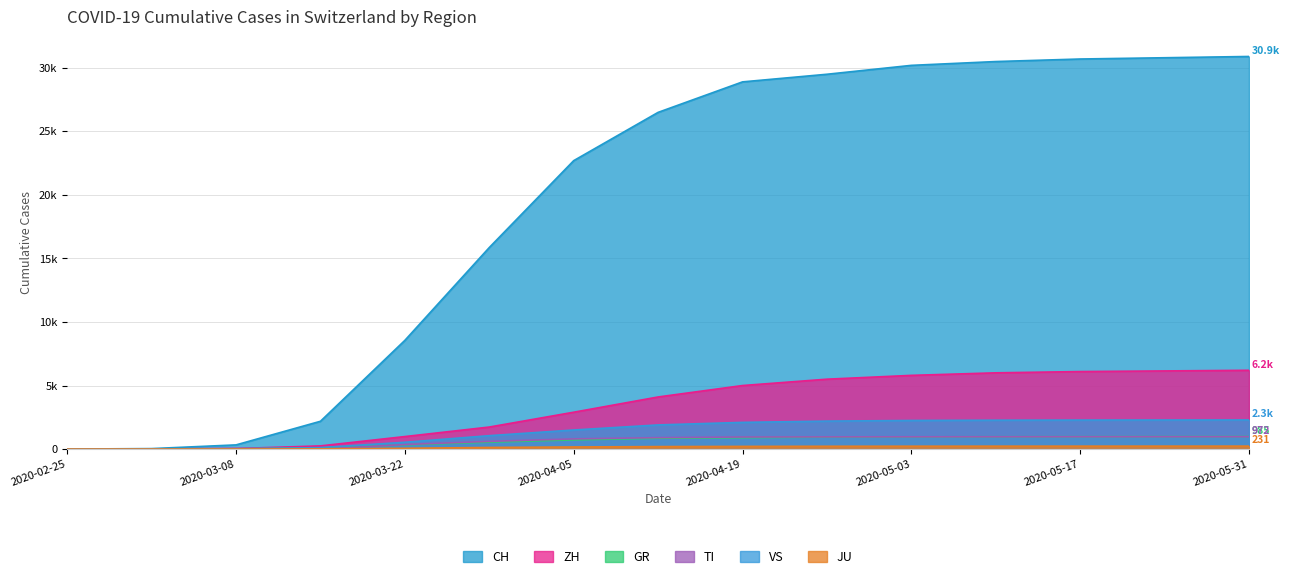

Reading left to right, list all the values displayed in this chart.

CH: 0	36	328	2187	8556	15861	22700	26500	28900	29500	30200	30500	30700	30800	30900
ZH: 0	7	40	250	984	1733	2900	4100	5000	5500	5800	6000	6100	6150	6200
GR: 0	6	19	93	327	542	720	850	900	940	960	970	975	980	985
TI: 0	2	49	0	356	605	800	900	950	960	965	968	970	971	972
VS: 0	2	12	115	535	1055	1500	1900	2100	2200	2250	2270	2280	2285	2290
JU: 0	1	5	19	61	127	165	195	210	220	225	228	229	230	231